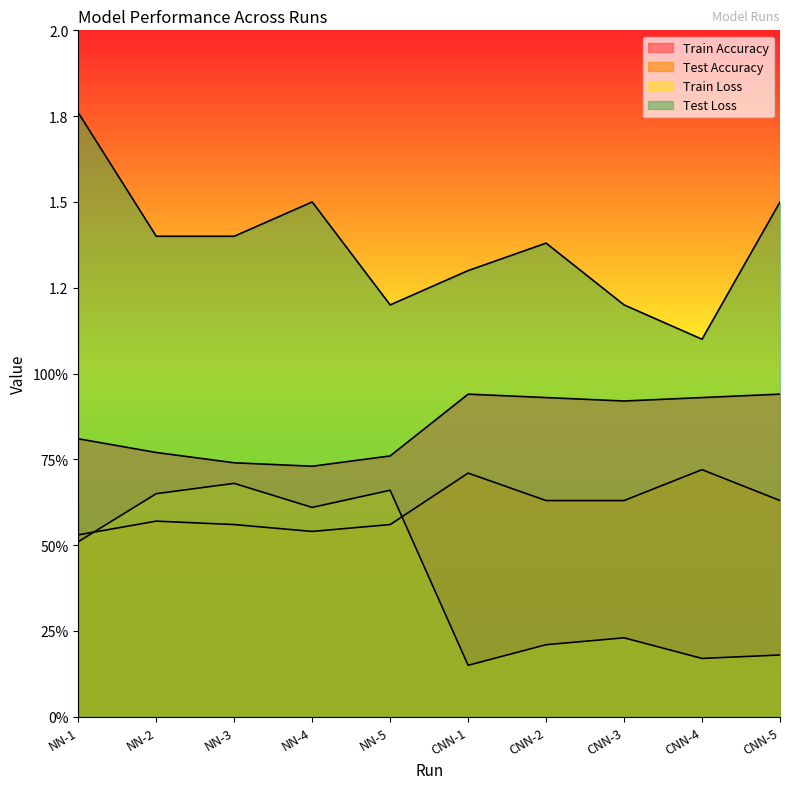

Which series has the largest range (max minus min)?

Test Loss